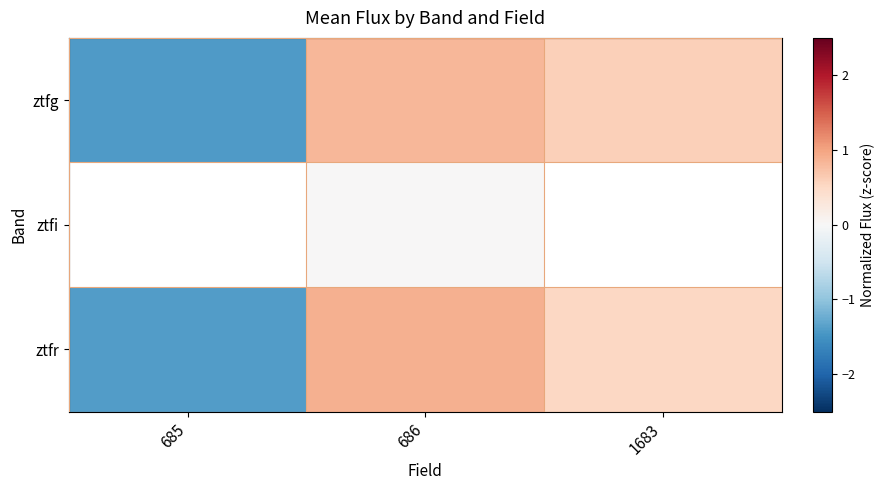

What is the sum of the ztfr values at 686 and 685?

-0.5